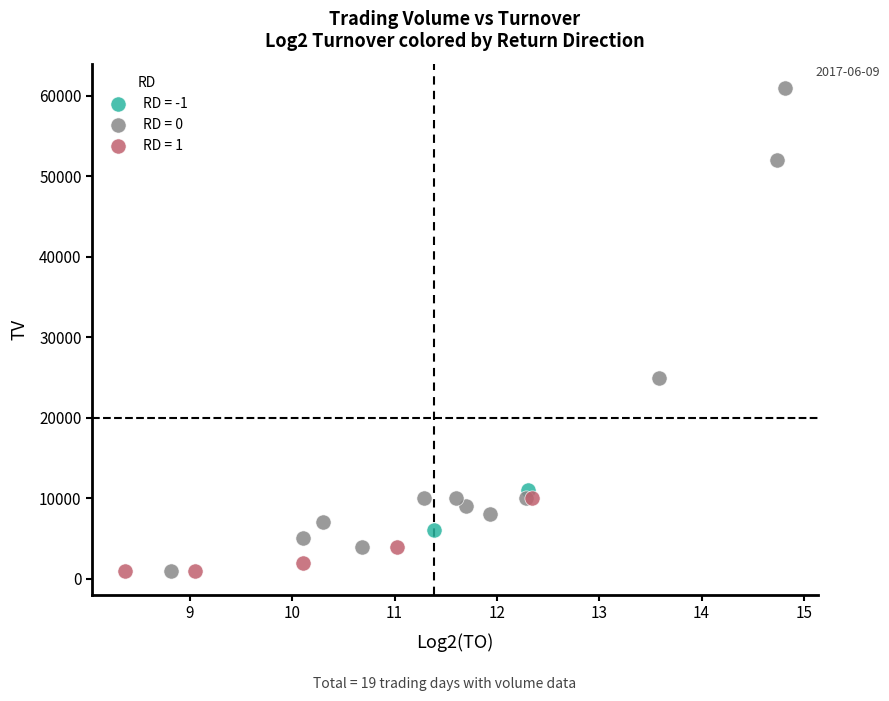

Which series has the largest Y range (max minus min)?

RD = 0